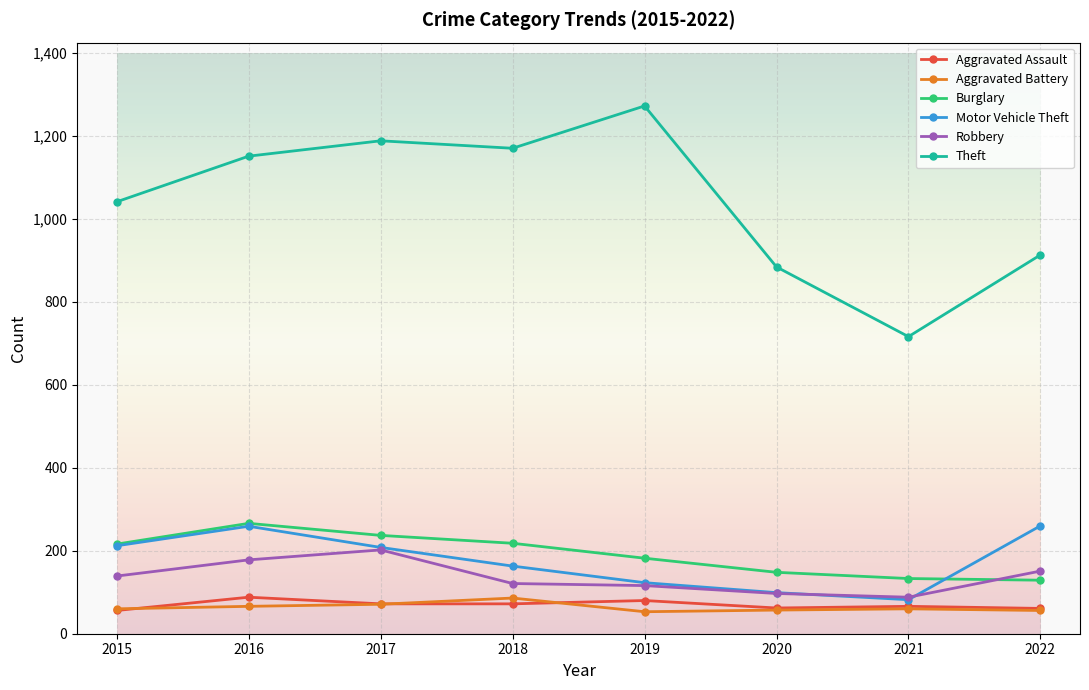

What is the smallest value displayed?

53